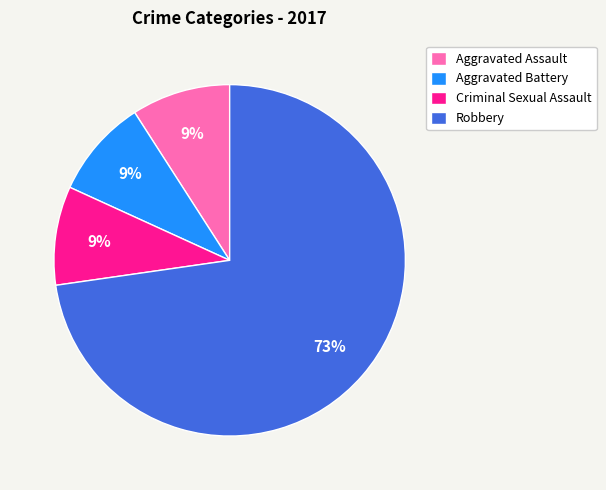

What is the majority slice?

Robbery